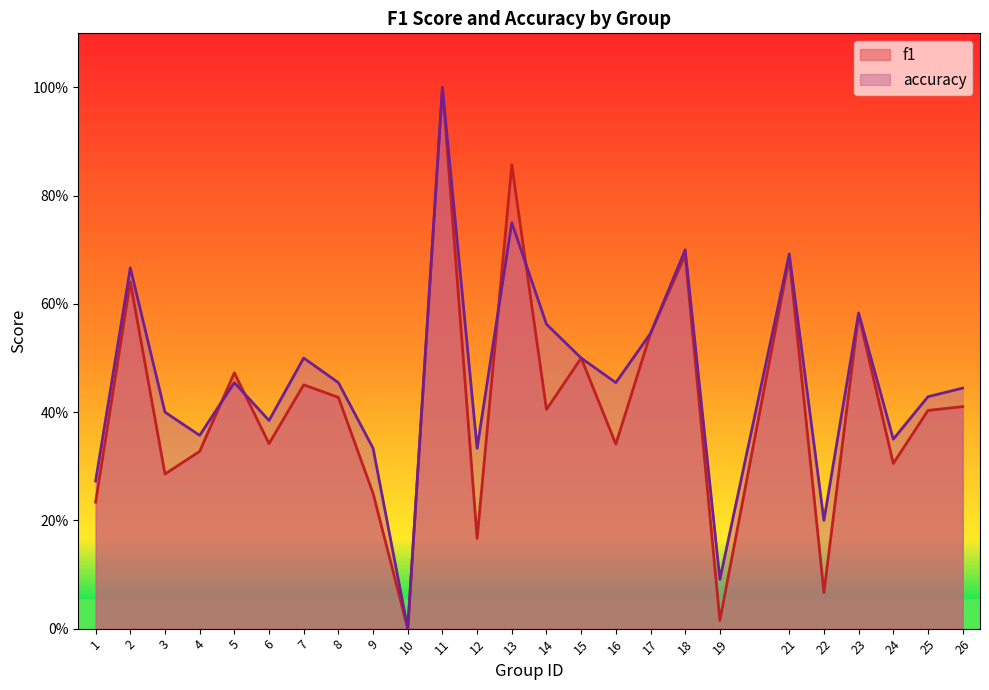

Which category has the lowest value across all series?

10